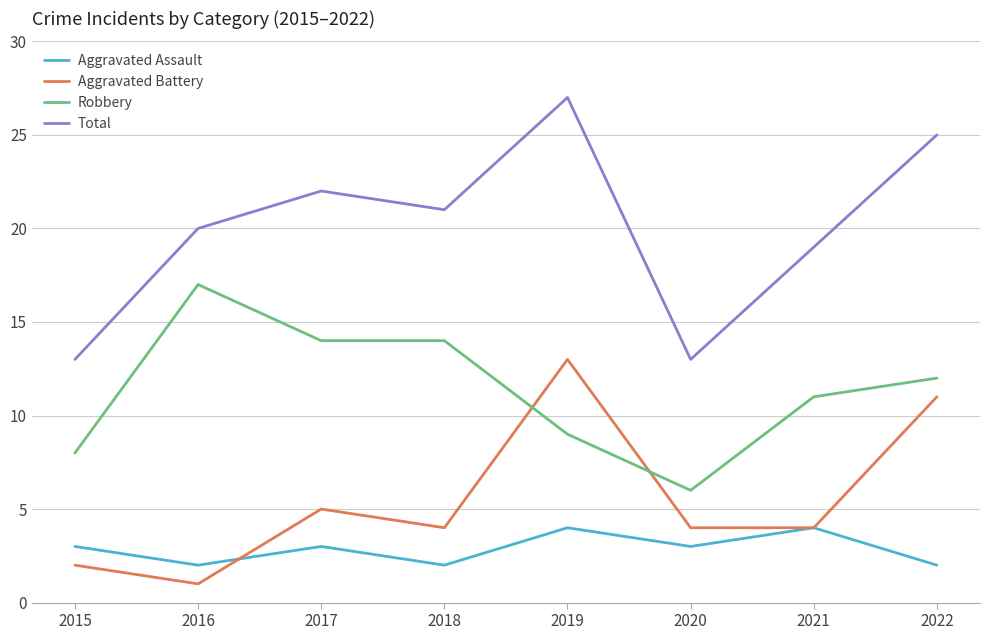

Reading left to right, transcribe all the data shown in this chart.

Aggravated Assault: 2015=3	2016=2	2017=3	2018=2	2019=4	2020=3	2021=4	2022=2
Aggravated Battery: 2015=2	2016=1	2017=5	2018=4	2019=13	2020=4	2021=4	2022=11
Robbery: 2015=8	2016=17	2017=14	2018=14	2019=9	2020=6	2021=11	2022=12
Total: 2015=13	2016=20	2017=22	2018=21	2019=27	2020=13	2021=19	2022=25